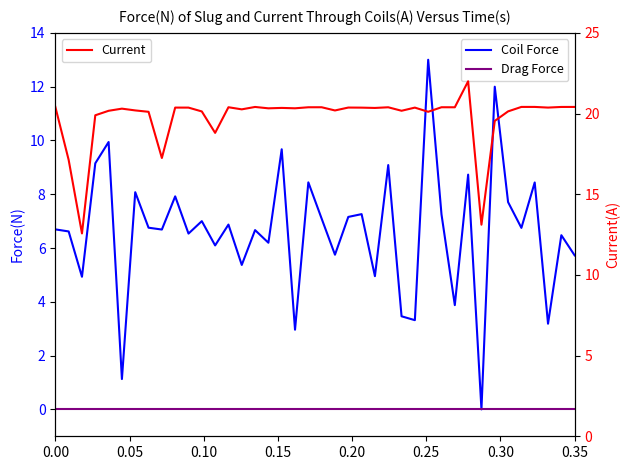

True or false: Current and Drag Force intersect in this chart.

False